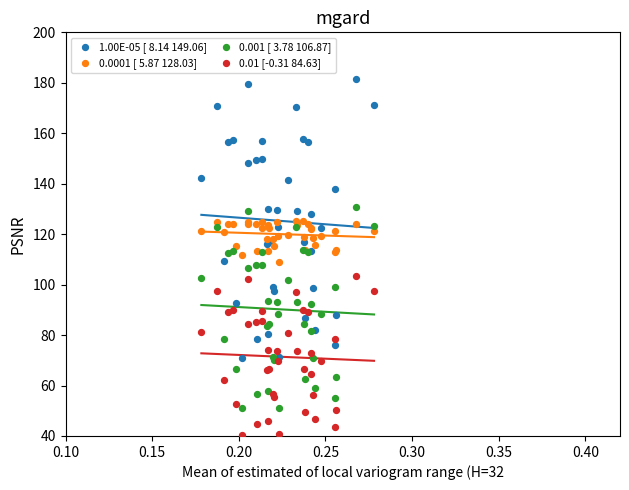

Which series reaches the minimum Y coordinate?

0.01 [-0.31 84.63]